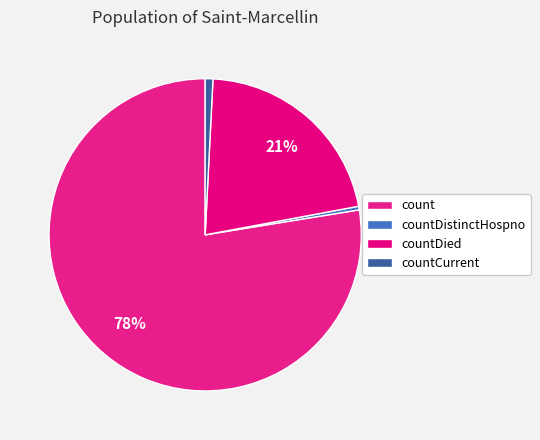

How many slices are in this pie chart?

4